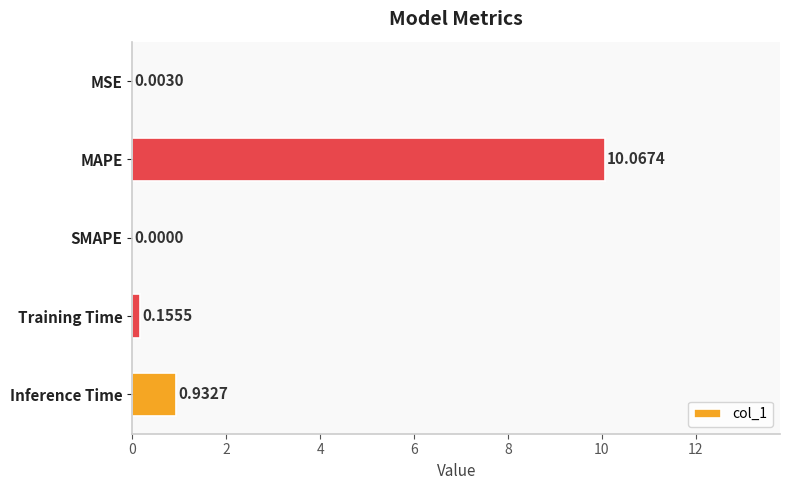

What is the average value?

2.2